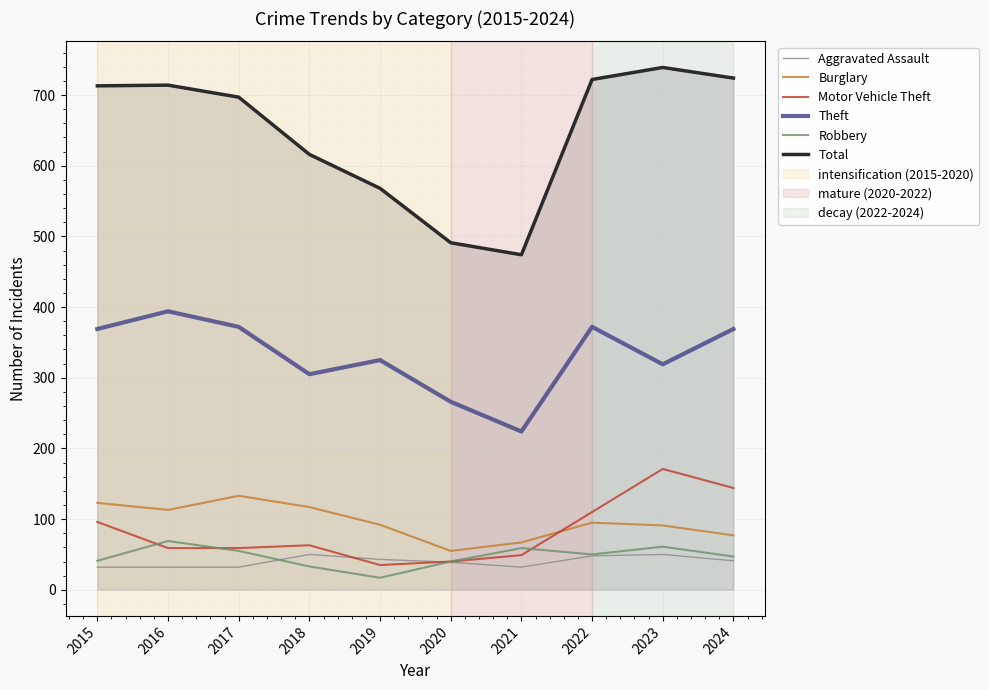

What is the difference between the maximum and second lowest values in the Robbery series?

36